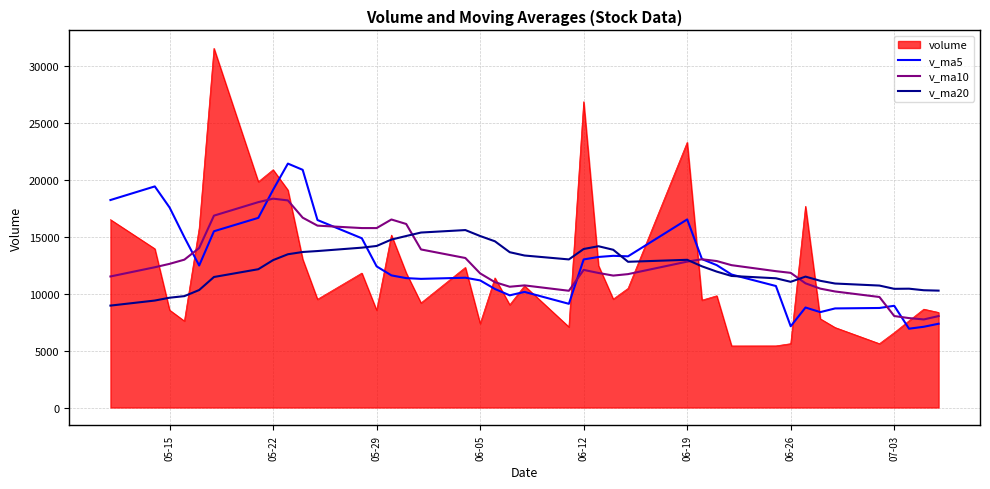

At how many categories does at least one series exceed 12721?

30